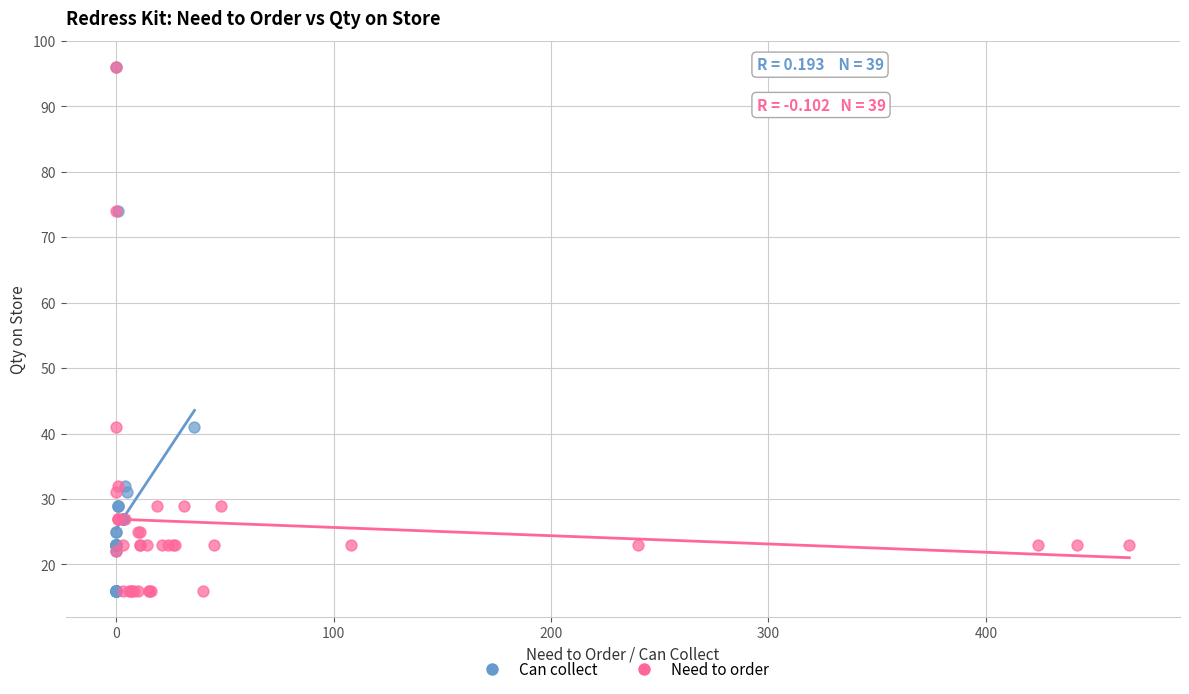

What are all the series names shown in the legend?

Can collect, Need to order